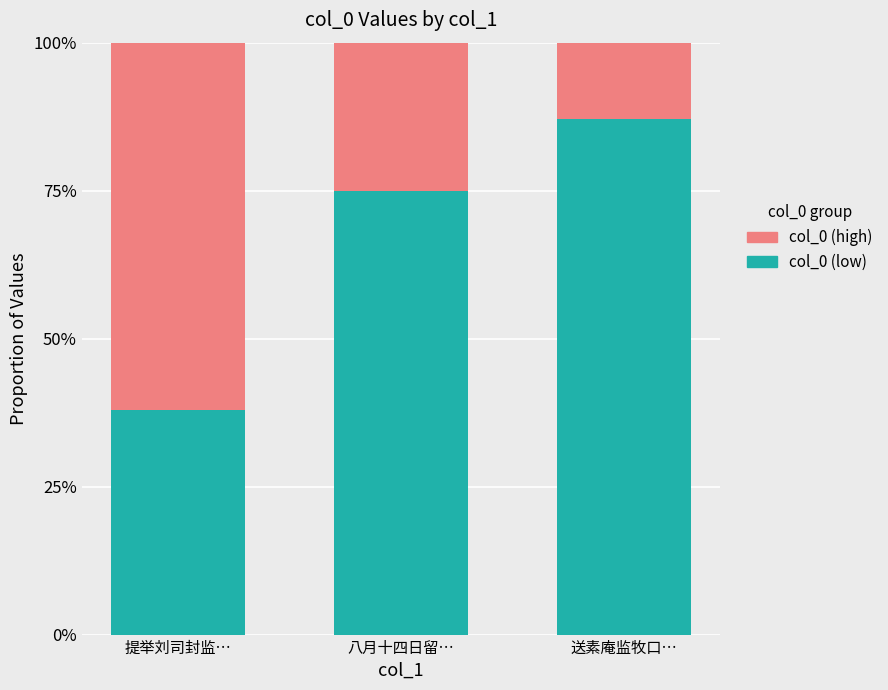

Are the bars horizontal?

No